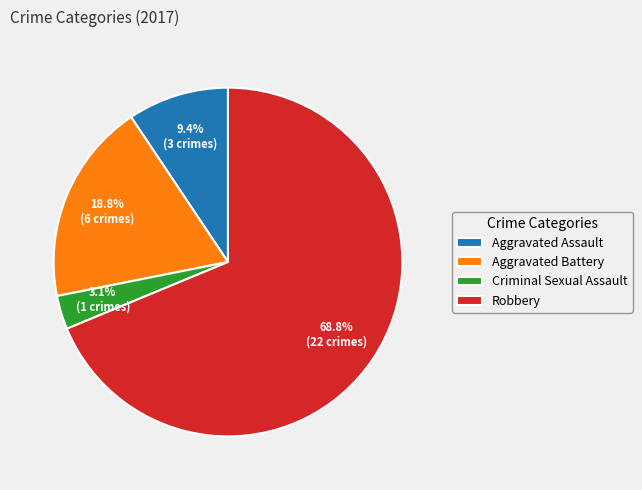

Approximately how many times larger is the value at Robbery compared to Aggravated Battery?

3.7